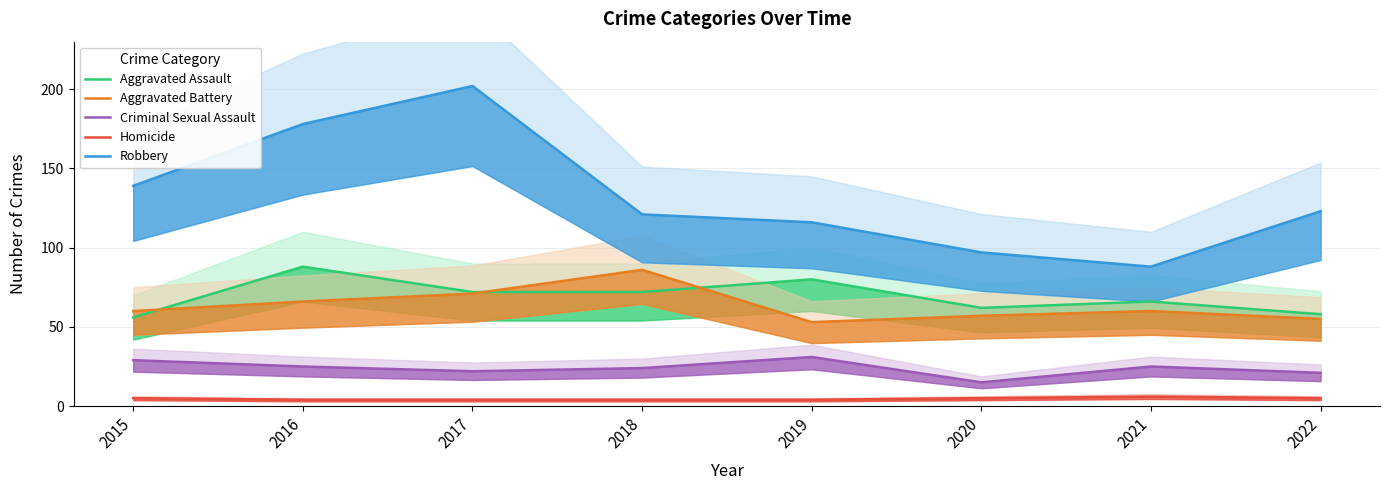

Reading left to right, list all the values displayed in this chart.

Aggravated Assault: 56	88	72	72	80	62	66	58
Aggravated Battery: 60	66	71	86	53	57	60	55
Criminal Sexual Assault: 29	25	22	24	31	15	25	21
Homicide: 5	4	4	4	4	5	6	5
Robbery: 139	178	202	121	116	97	88	123